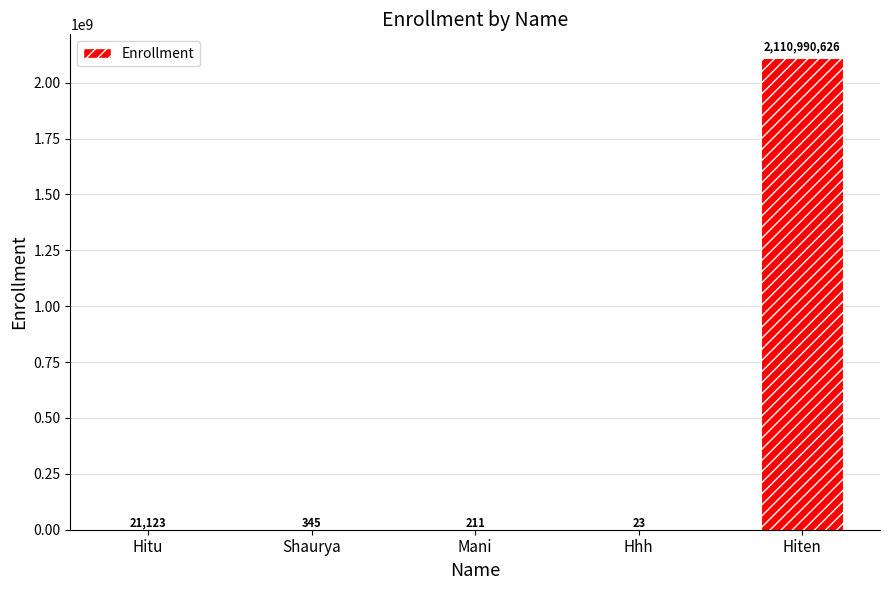

What is the greatest value displayed?

2110990626